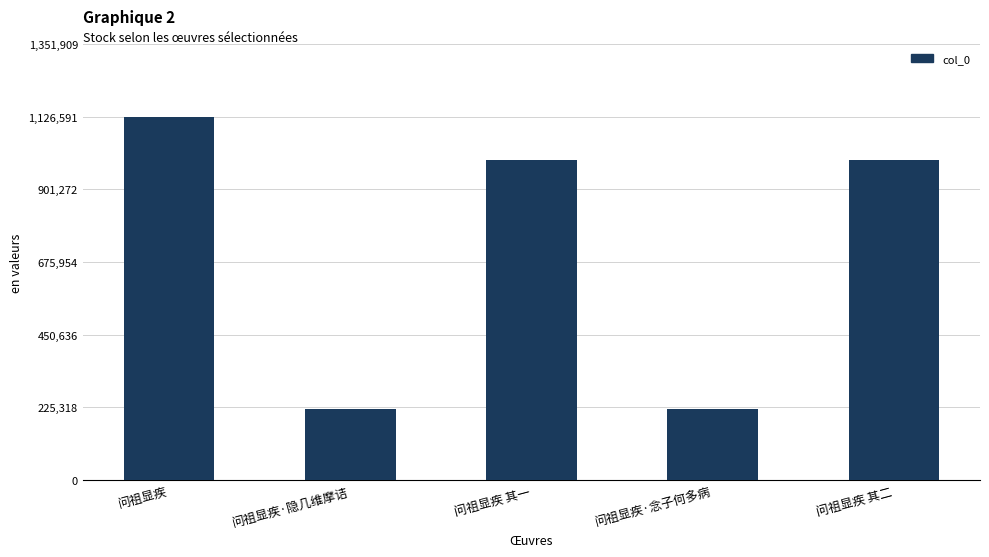

How many bars are there in total?

5